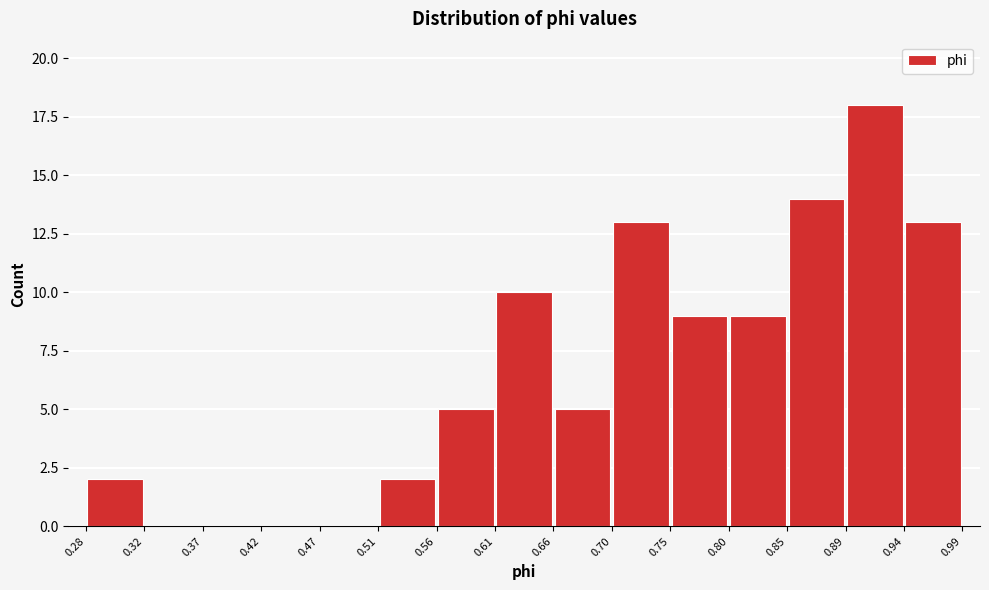

Which range on the x-axis has the tallest bar?

0.89 to 0.94